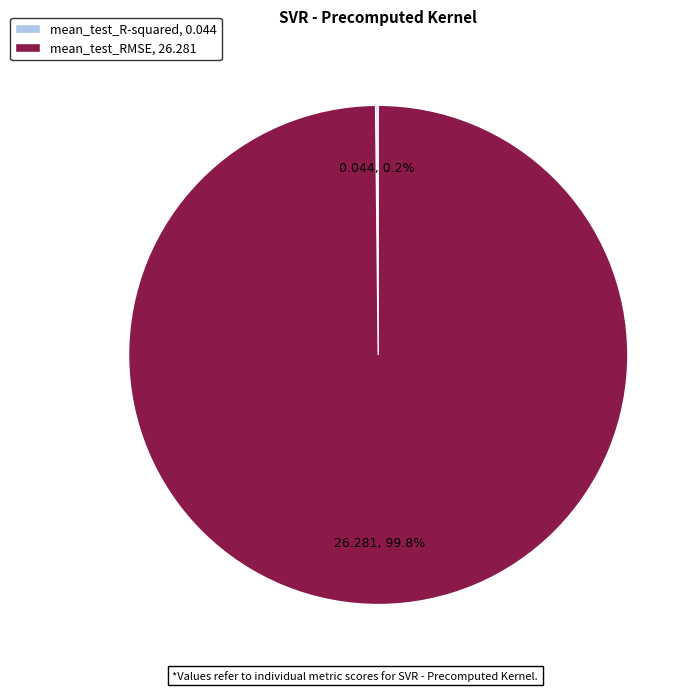

Is it true that mean_test_RMSE is 100% of the pie?

True